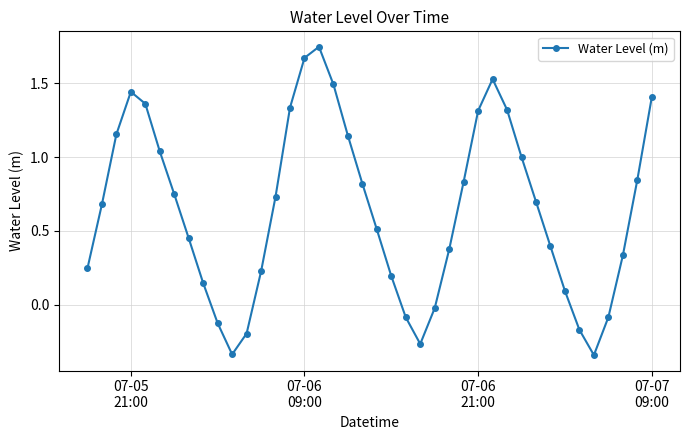

What is the sum of all values?

25.7